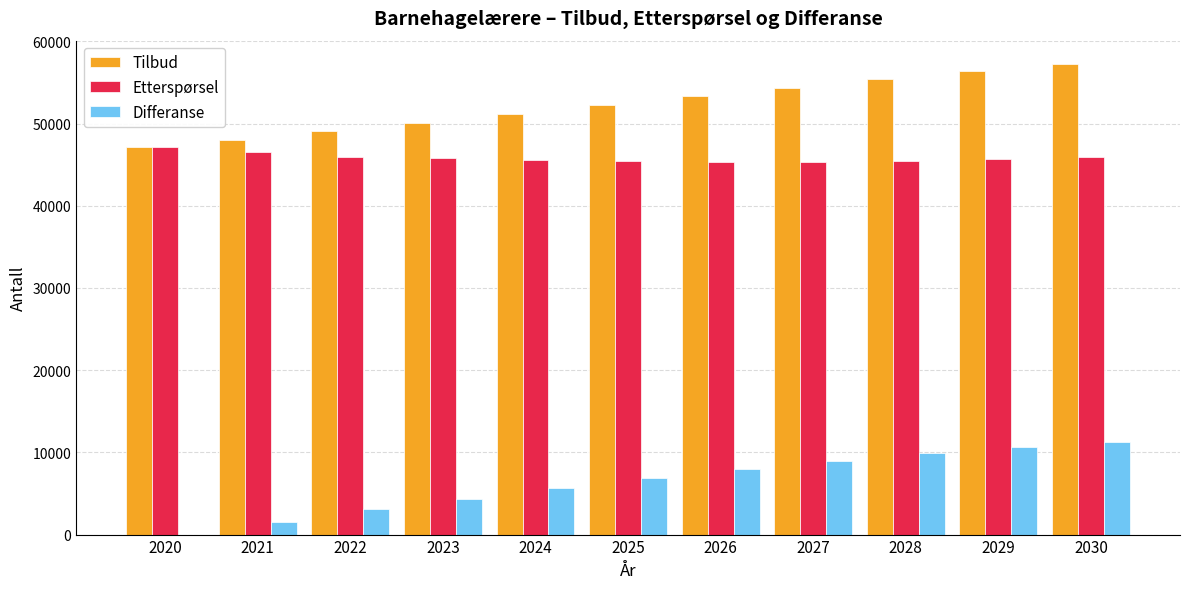

What is the average value of the Differanse series?

6374